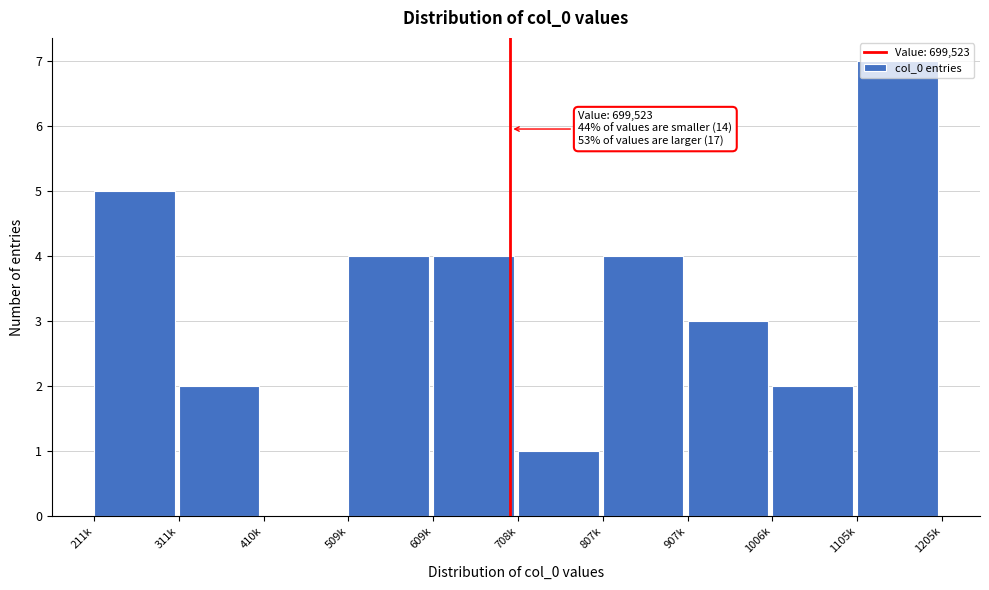

The value at 708k is 1. True or false?

True